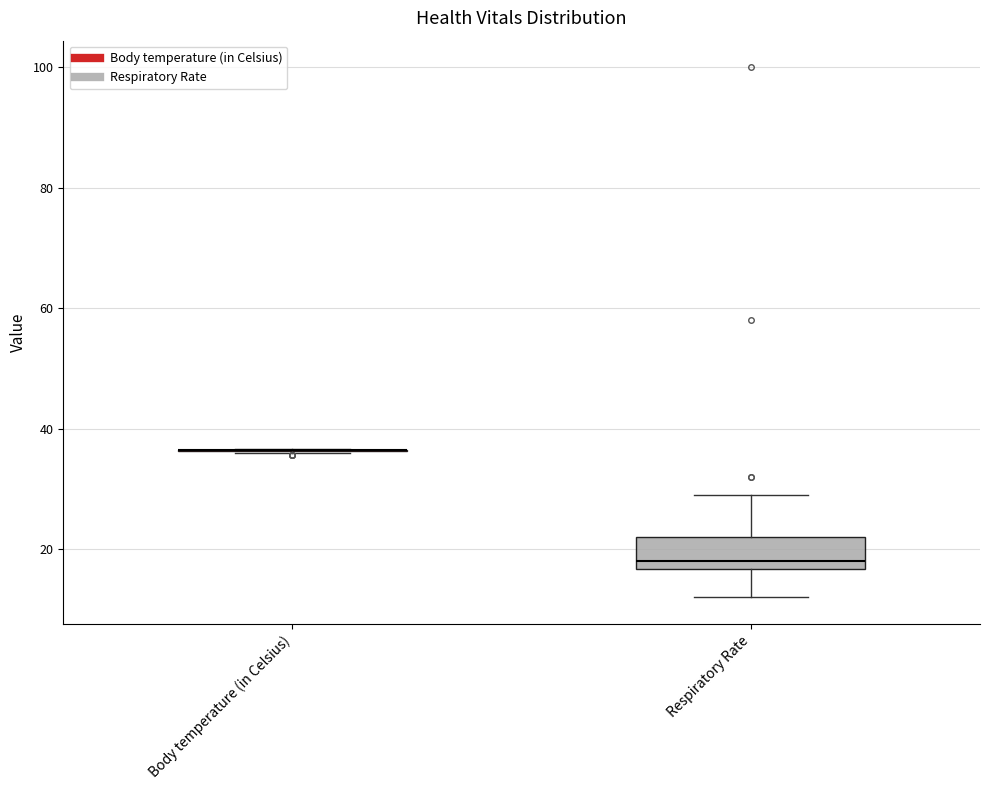

Reading left to right, transcribe this box plot: for each box, give where its median line is, the range the box spans, and where its two whiskers end, as read against the y-axis. The values are not printed on the chart, so give them approximately, as read against the axis.

Body temperature (in Celsius): box collapsed to a line at 36, whiskers 36 to 36
Respiratory Rate: median 18, box 16 to 22, whiskers 12 to 30